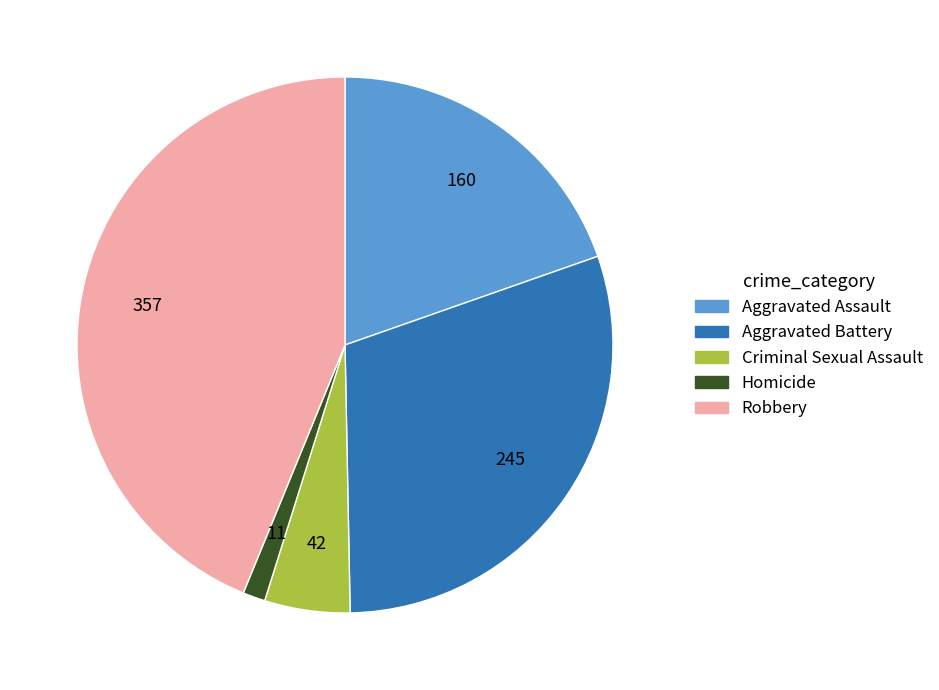

Which slice is the smallest?

Homicide